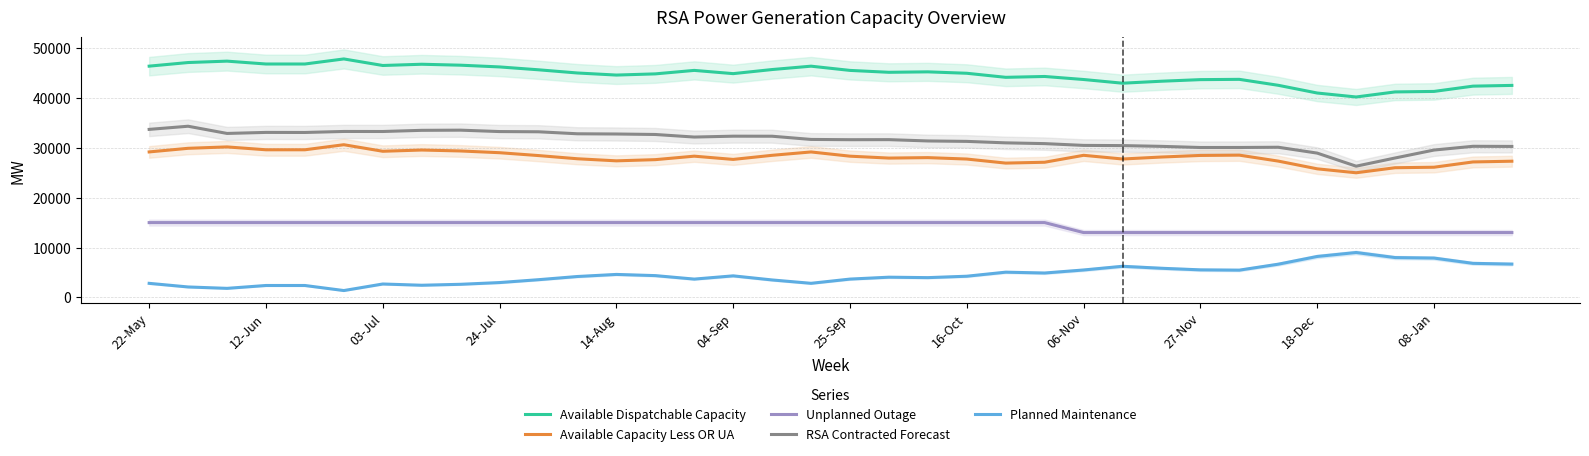

What are all the series names shown in the legend?

Available Dispatchable Capacity, Available Capacity Less OR UA, Unplanned Outage, RSA Contracted Forecast, Planned Maintenance